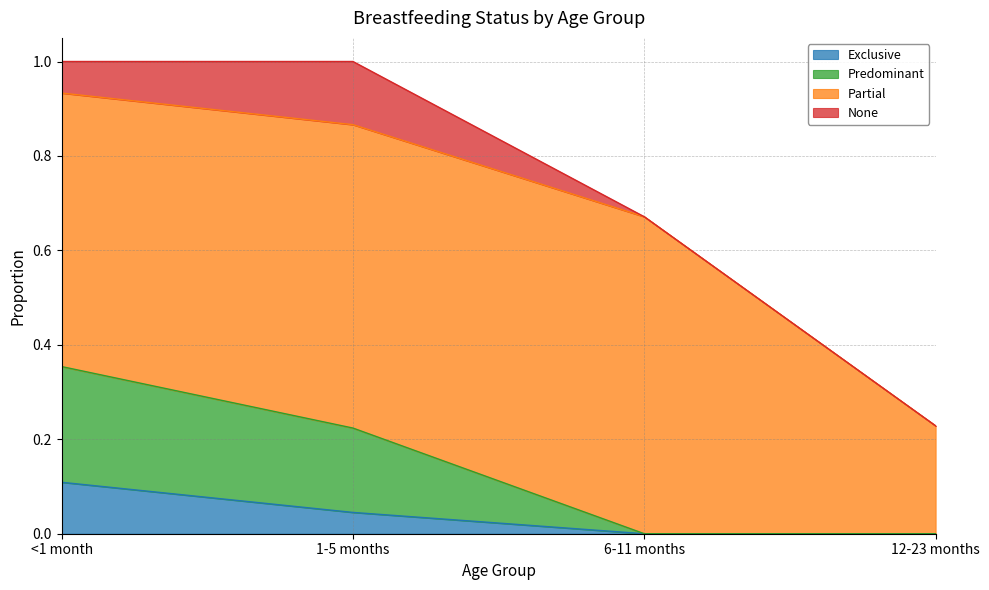

How many positive values does the Exclusive series have?

2